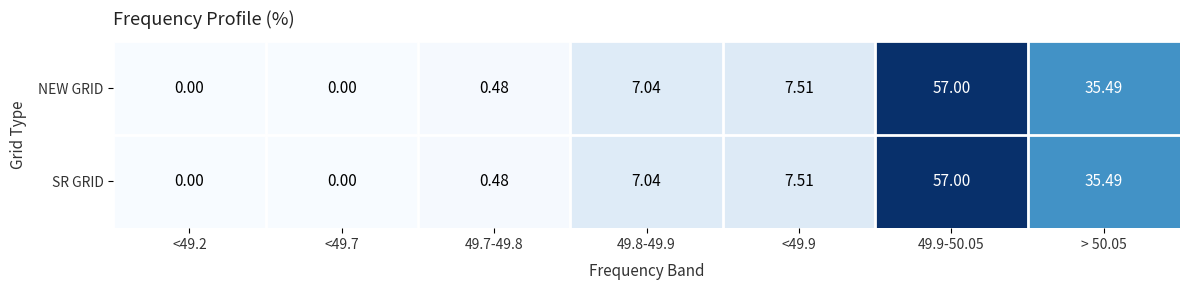

At 49.7-49.8, list the series in order from largest to smallest.

NEW GRID, SR GRID